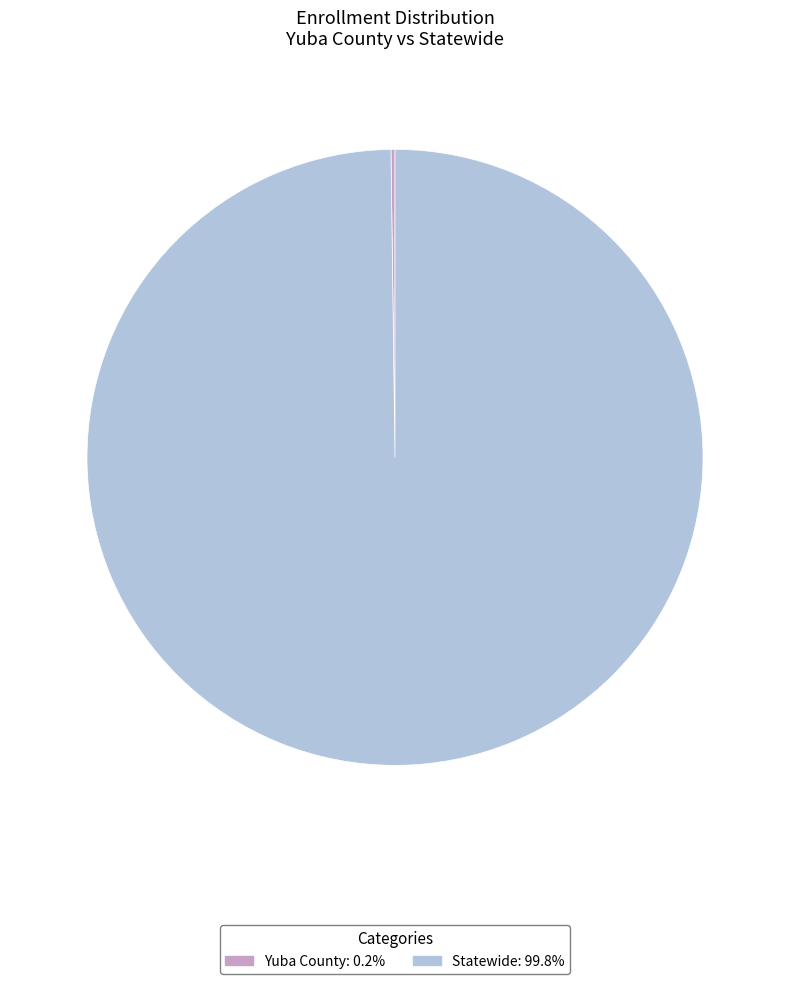

Which category accounts for the majority?

Statewide